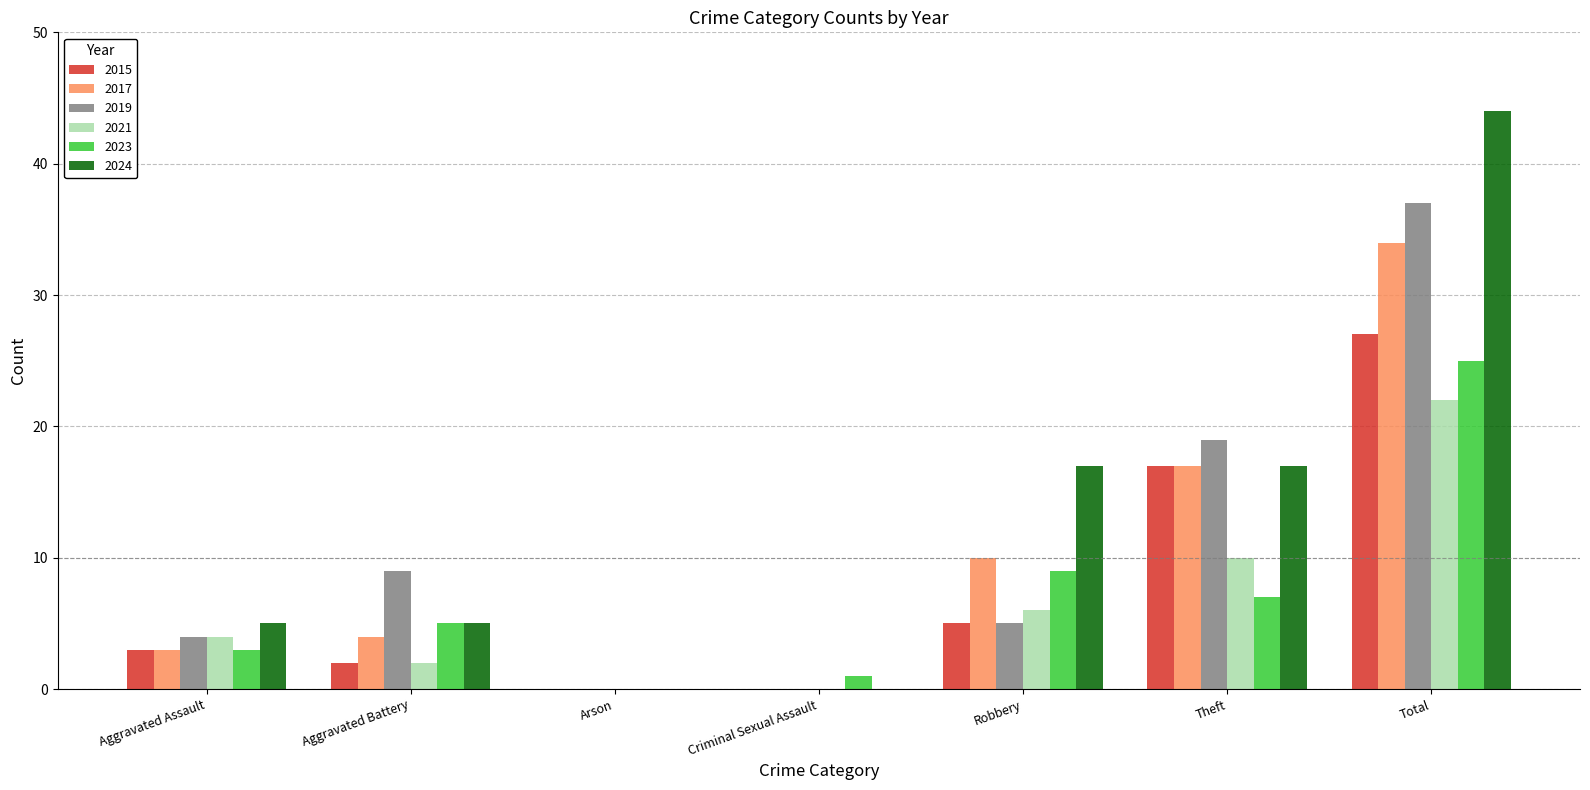

Is the value of 2021 at Aggravated Assault greater than the value of 2017 at Total?

No